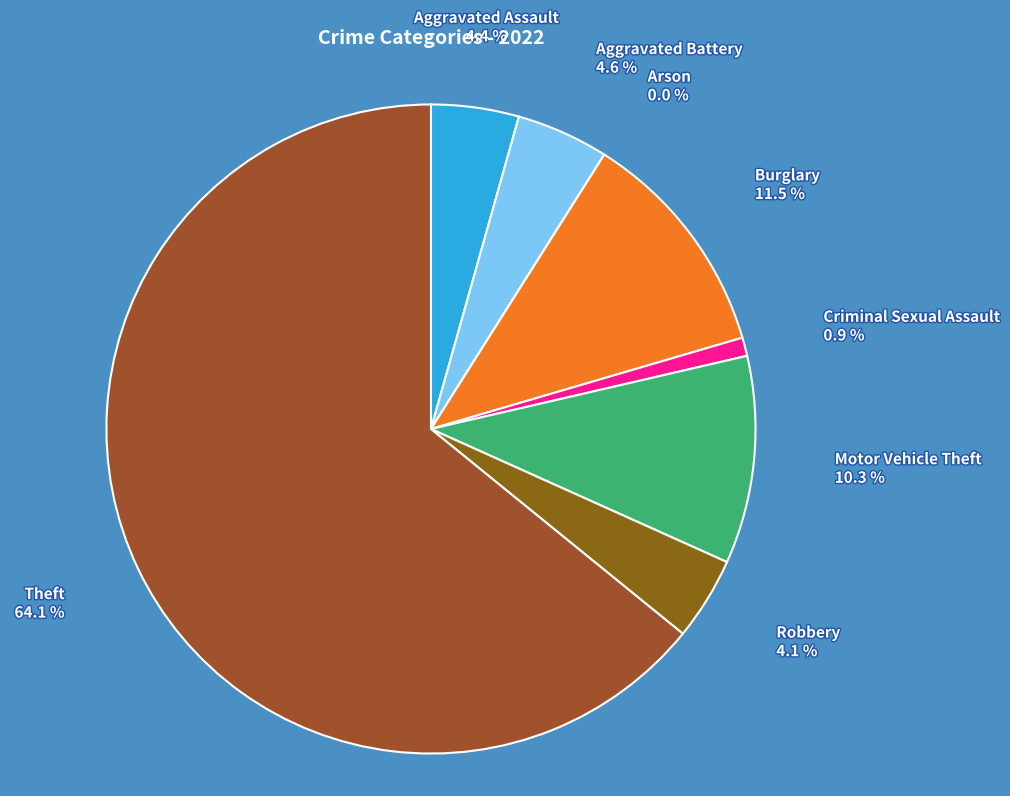

What is the largest slice in the pie chart?

Theft